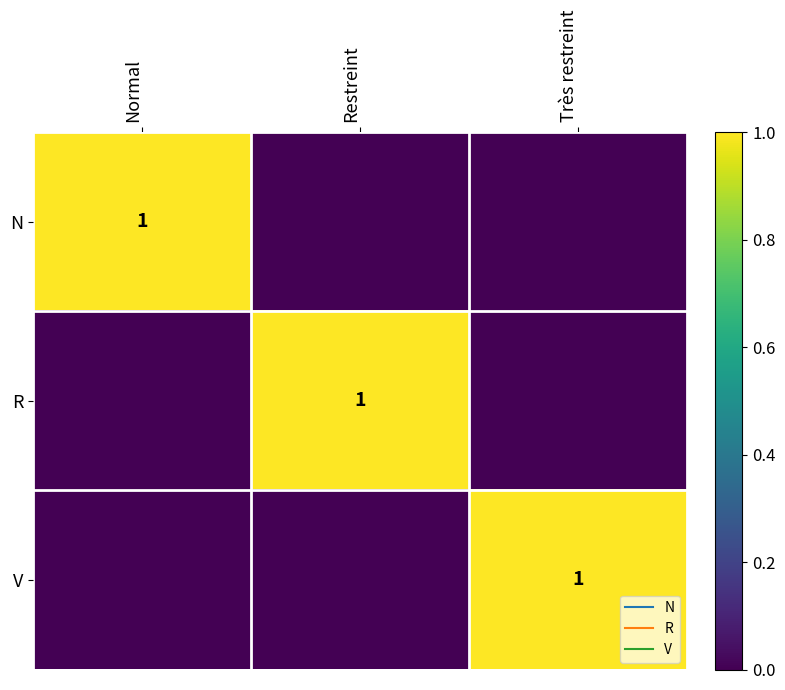

Which category has the highest value across all series?

Normal